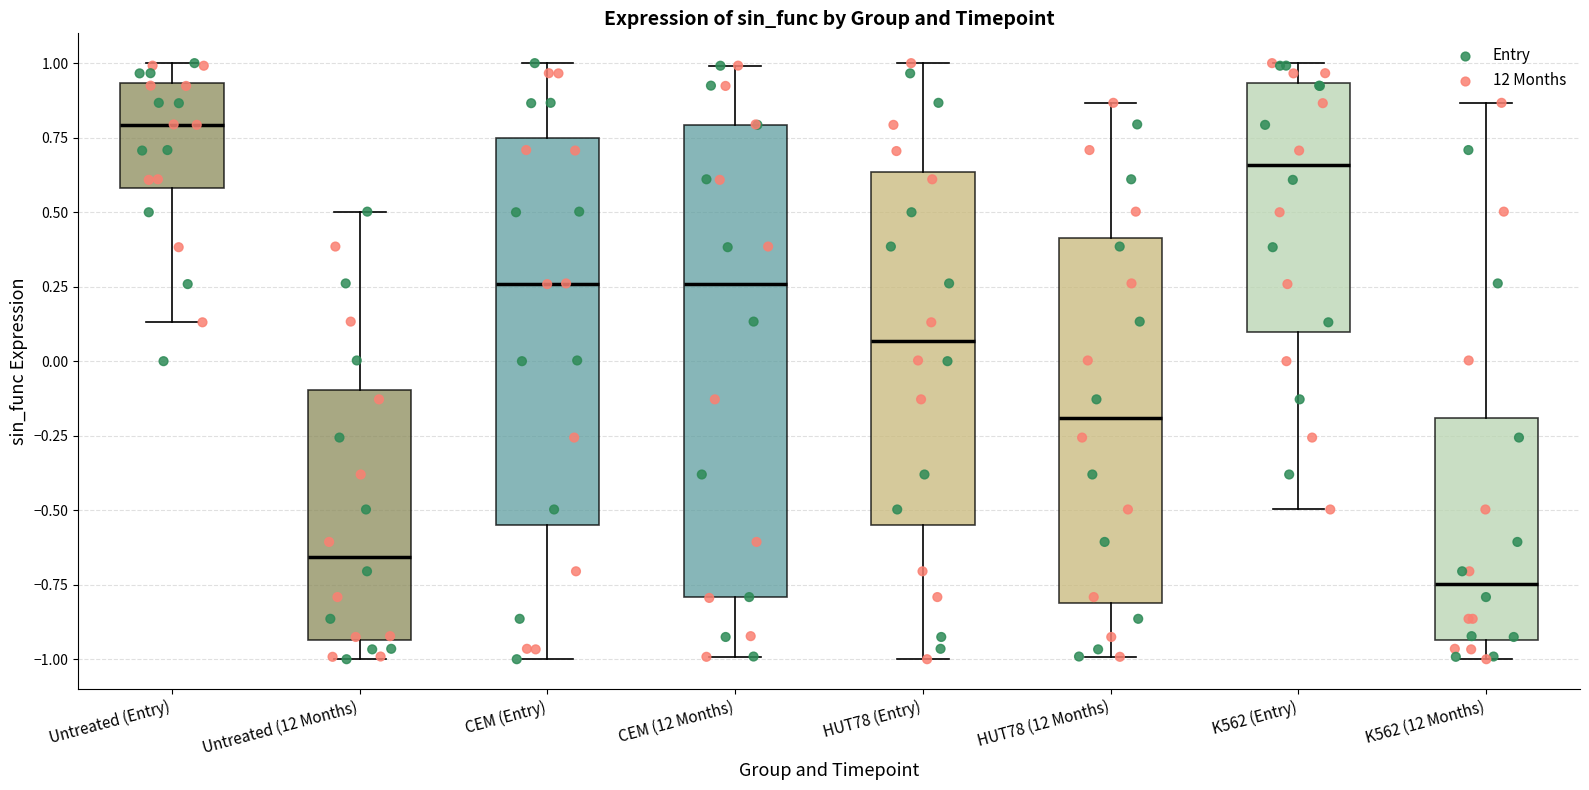

Reading left to right, read every box against the y-axis: the position of its median line, the range the box covers, and the ends of its whiskers. The values are not printed on the chart, so give them approximately, as read against the axis.

Untreated (Entry): median 0.80, box 0.60 to 0.95, whiskers 0.15 to 1.00
Untreated (12 Months): median -0.65, box -0.95 to -0.10, whiskers -1.00 to 0.50
CEM (Entry): median 0.25, box -0.55 to 0.75, whiskers -1.00 to 1.00
CEM (12 Months): median 0.25, box -0.80 to 0.80, whiskers -1.00 to 1.00
HUT78 (Entry): median 0.05, box -0.55 to 0.65, whiskers -1.00 to 1.00
HUT78 (12 Months): median -0.20, box -0.80 to 0.40, whiskers -1.00 to 0.85
K562 (Entry): median 0.65, box 0.10 to 0.95, whiskers -0.50 to 1.00
K562 (12 Months): median -0.75, box -0.95 to -0.20, whiskers -1.00 to 0.85